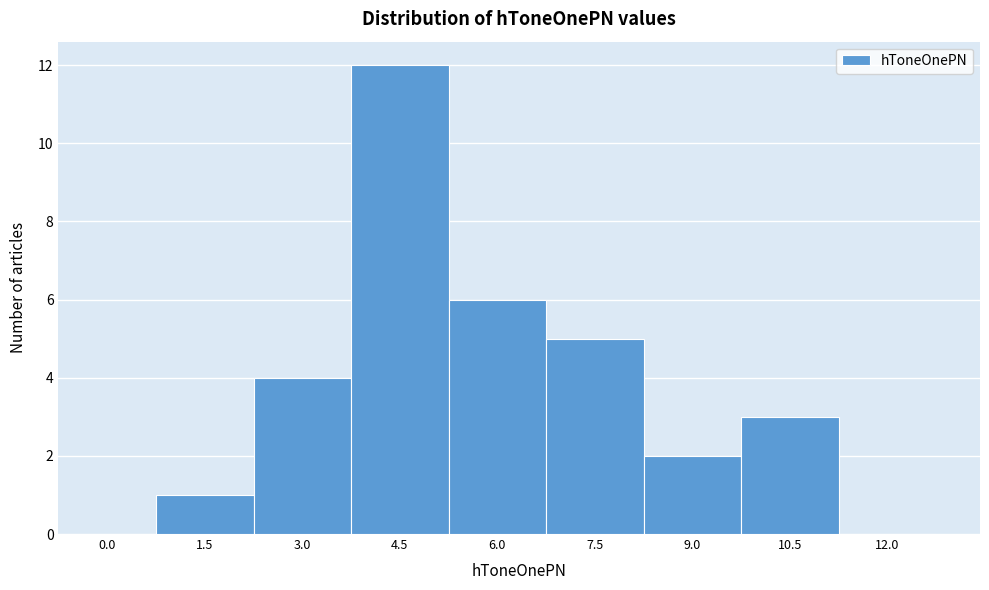

Reading right to left, what are all the values shown in this chart?

12.0=0	10.5=3	9.0=2	7.5=5	6.0=6	4.5=12	3.0=4	1.5=1	0.0=0